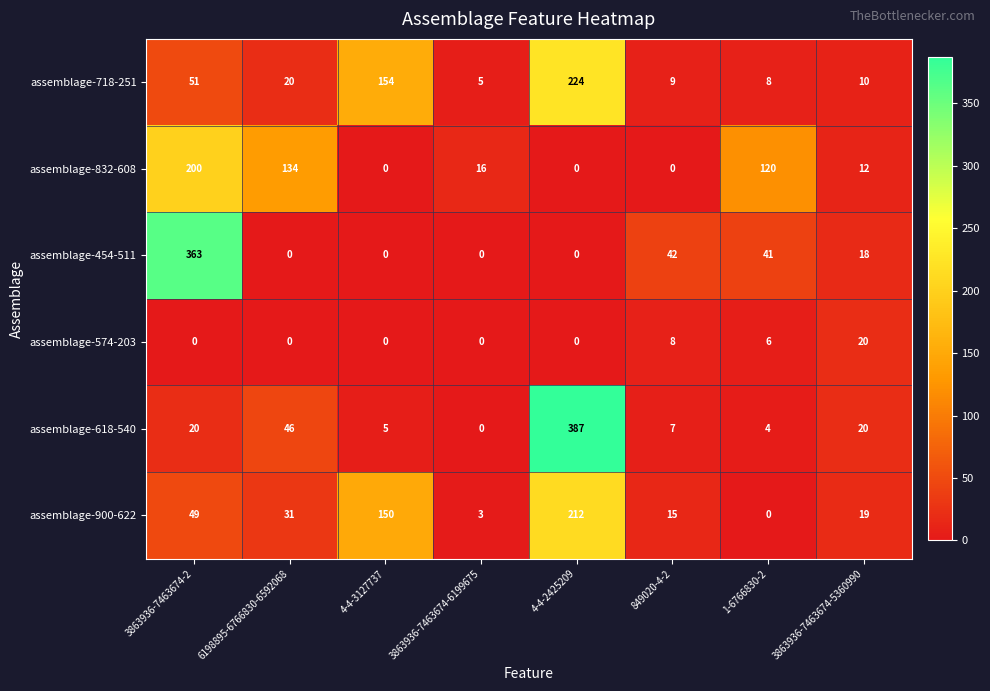

List the series in order of their peak value, highest first.

assemblage-618-540, assemblage-454-511, assemblage-718-251, assemblage-900-622, assemblage-832-608, assemblage-574-203